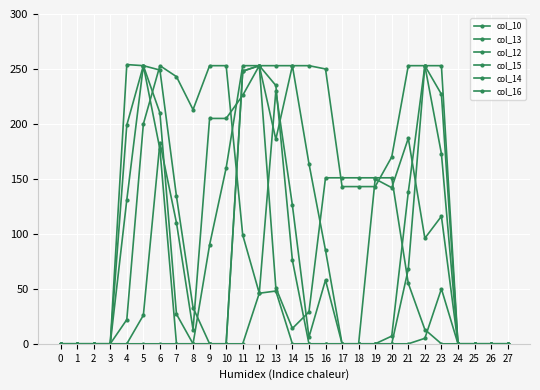

Reading left to right, list all the values displayed in this chart.

col_10: 0	0	0	0	199	253	249	134	33	0	0	248	253	51	14	29	151	151	151	151	151	55	13	0	0	0	0	0
col_13: 0	0	0	0	131	253	177	0	0	90	160	253	253	186	253	164	85	0	0	0	7	138	253	253	0	0	0	0
col_12: 0	0	0	0	254	253	210	27	0	0	0	248	253	253	253	253	250	143	143	143	170	253	253	173	0	0	0	0
col_15: 0	0	0	0	0	26	183	110	13	205	205	226	253	235	76	0	0	0	0	0	0	68	253	227	0	0	0	0
col_14: 0	0	0	0	22	200	253	243	213	253	253	99	46	230	126	6	58	0	0	150	142	187	96	116	0	0	0	0
col_16: 0	0	0	0	0	0	0	0	0	0	0	0	46	48	0	0	0	0	0	0	0	0	5	50	0	0	0	0